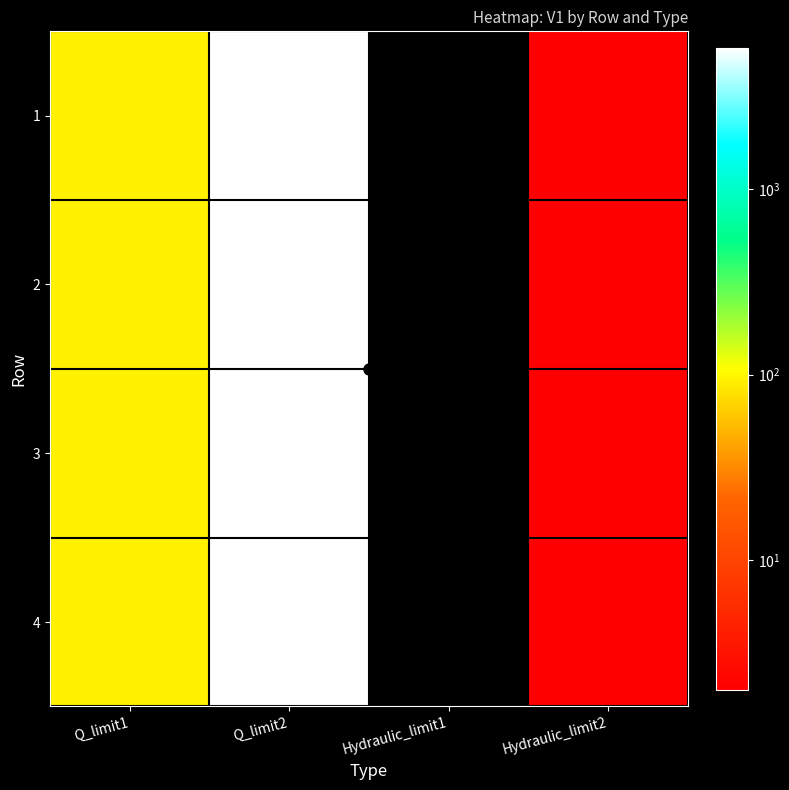

Reading left to right, extract all data points from this chart.

1: Q_limit1=92.6	Q_limit2=5779.2	Hydraulic_limit1=0.0	Hydraulic_limit2=2.0
2: Q_limit1=92.6	Q_limit2=5779.2	Hydraulic_limit1=0.0	Hydraulic_limit2=2.0
3: Q_limit1=92.6	Q_limit2=5779.2	Hydraulic_limit1=0.0	Hydraulic_limit2=2.0
4: Q_limit1=92.6	Q_limit2=5779.2	Hydraulic_limit1=0.0	Hydraulic_limit2=2.0